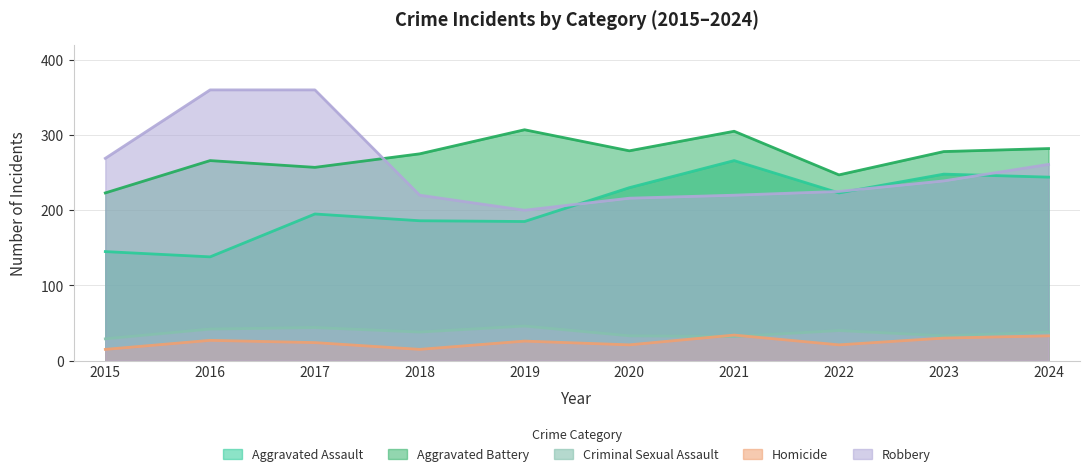

Reading right to left, list all the values displayed in this chart.

Aggravated Assault: 244	248	223	266	230	185	186	195	138	145
Aggravated Battery: 282	278	247	305	279	307	275	257	266	223
Criminal Sexual Assault: 38	33	40	32	33	46	38	44	42	29
Homicide: 33	30	21	34	21	26	15	24	27	15
Robbery: 261	239	225	220	216	200	220	360	360	269